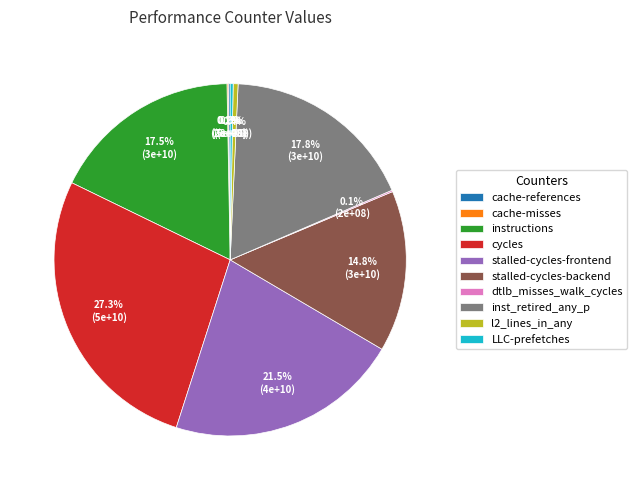

Combined, do stalled-cycles-frontend and l2_lines_in_any account for over 50%?

No